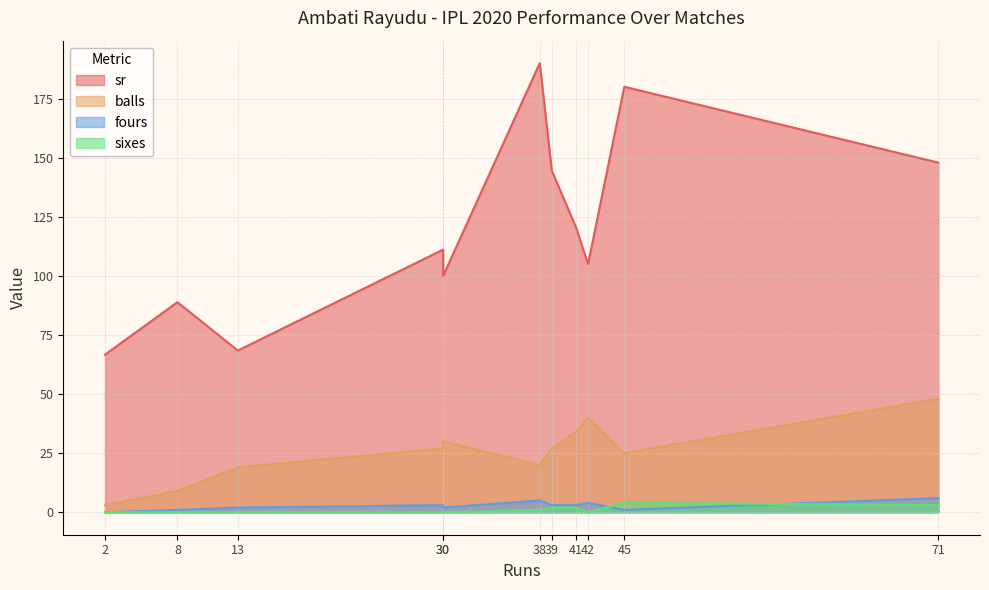

How many data points in sixes are above 0?

5